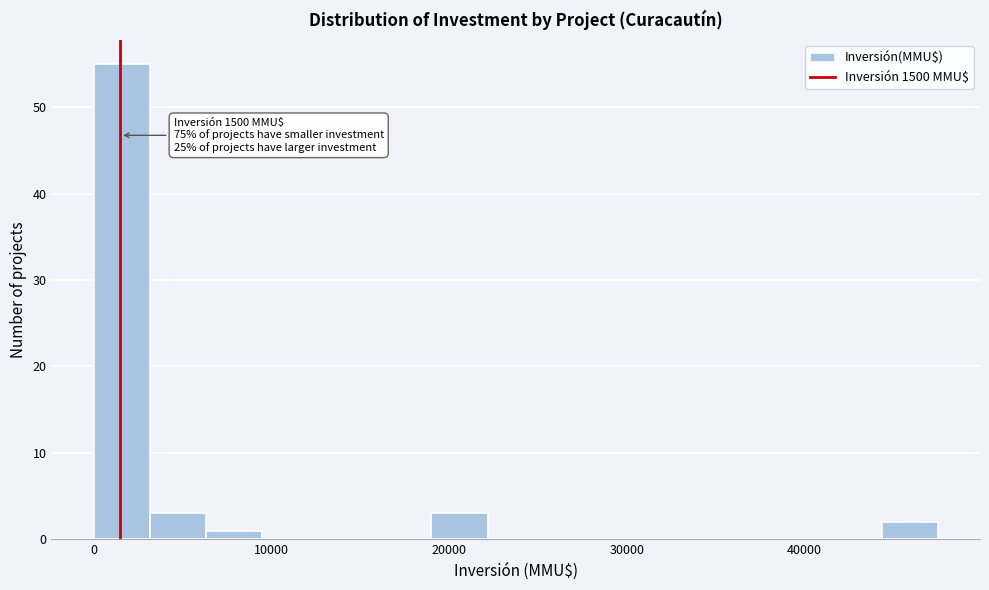

Read against the x-axis, roughly where is the centre of the tallest bar?

2000